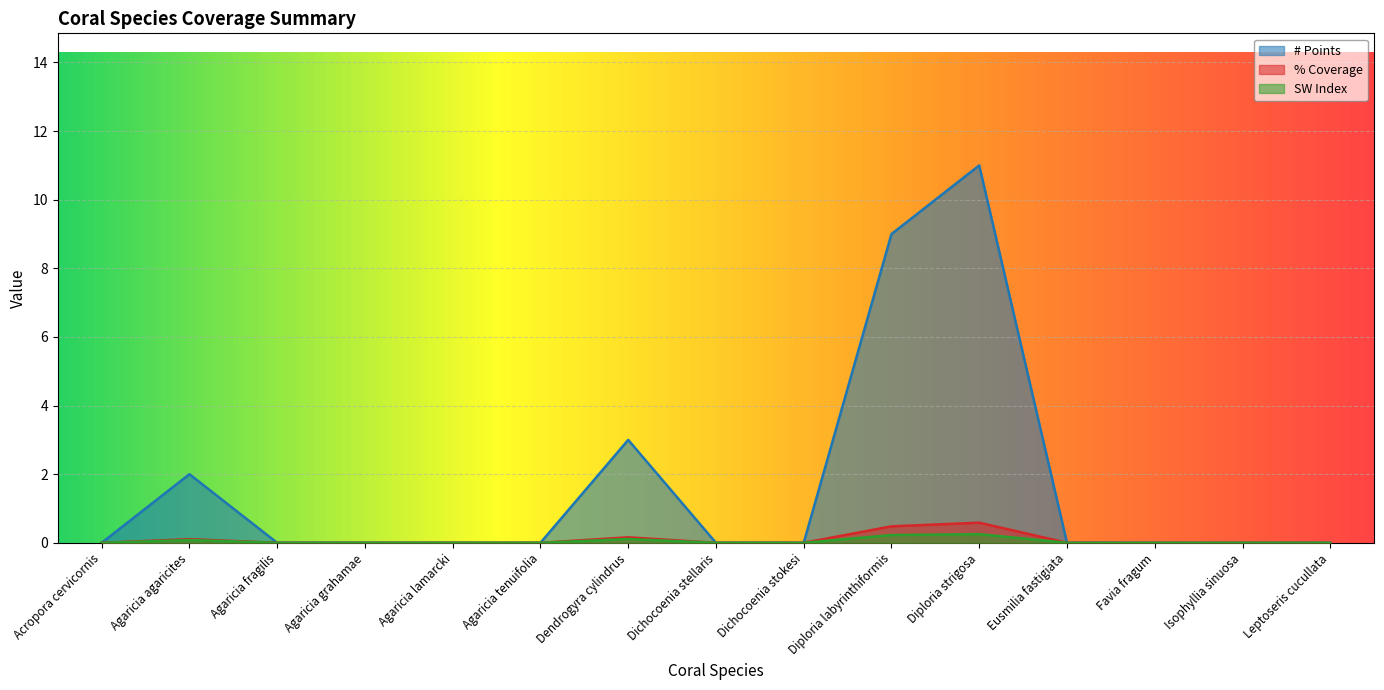

The value of SW Index at Diploria labyrinthiformis is 0.2. True or false?

True